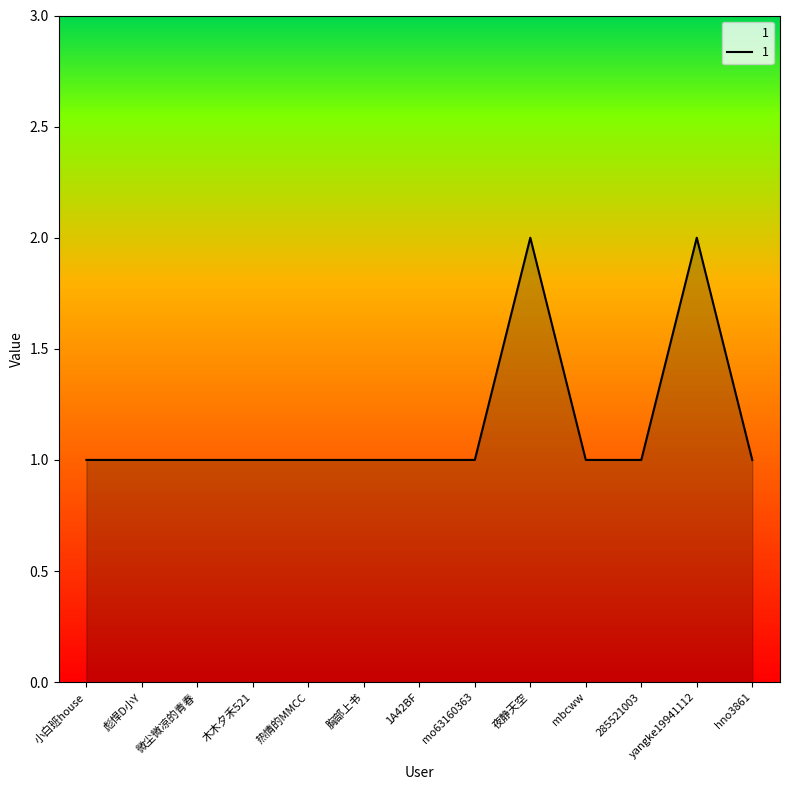

The chart shows a value of 2 at 热情的MMCC. True or false?

False